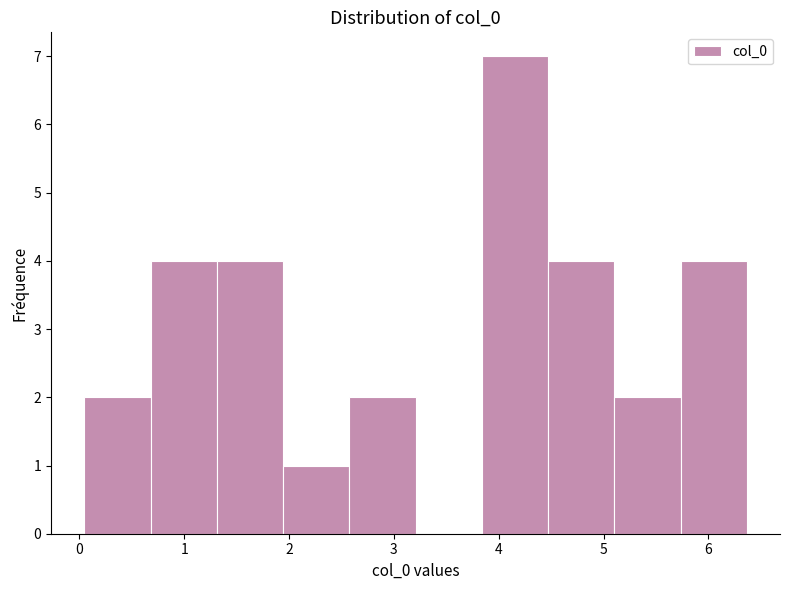

Reading left to right, list every bar in this chart as the range it spans on the x-axis followed by its height. Neither the bar edges nor the heights are printed on the chart, so give them approximately, as read against the axes.

0.0 to 0.7: 2
0.7 to 1.3: 4
1.3 to 1.9: 4
1.9 to 2.6: 1
2.6 to 3.2: 2
3.2 to 3.8: 0
3.8 to 4.5: 7
4.5 to 5.1: 4
5.1 to 5.7: 2
5.7 to 6.4: 4